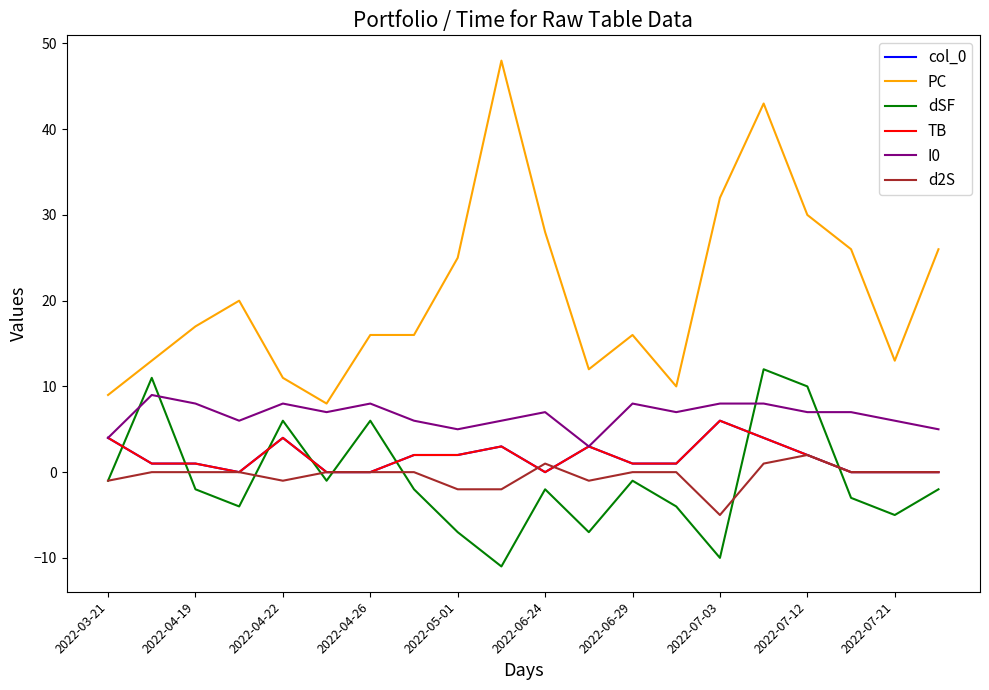

Is this an area chart (filled region under the line)?

No